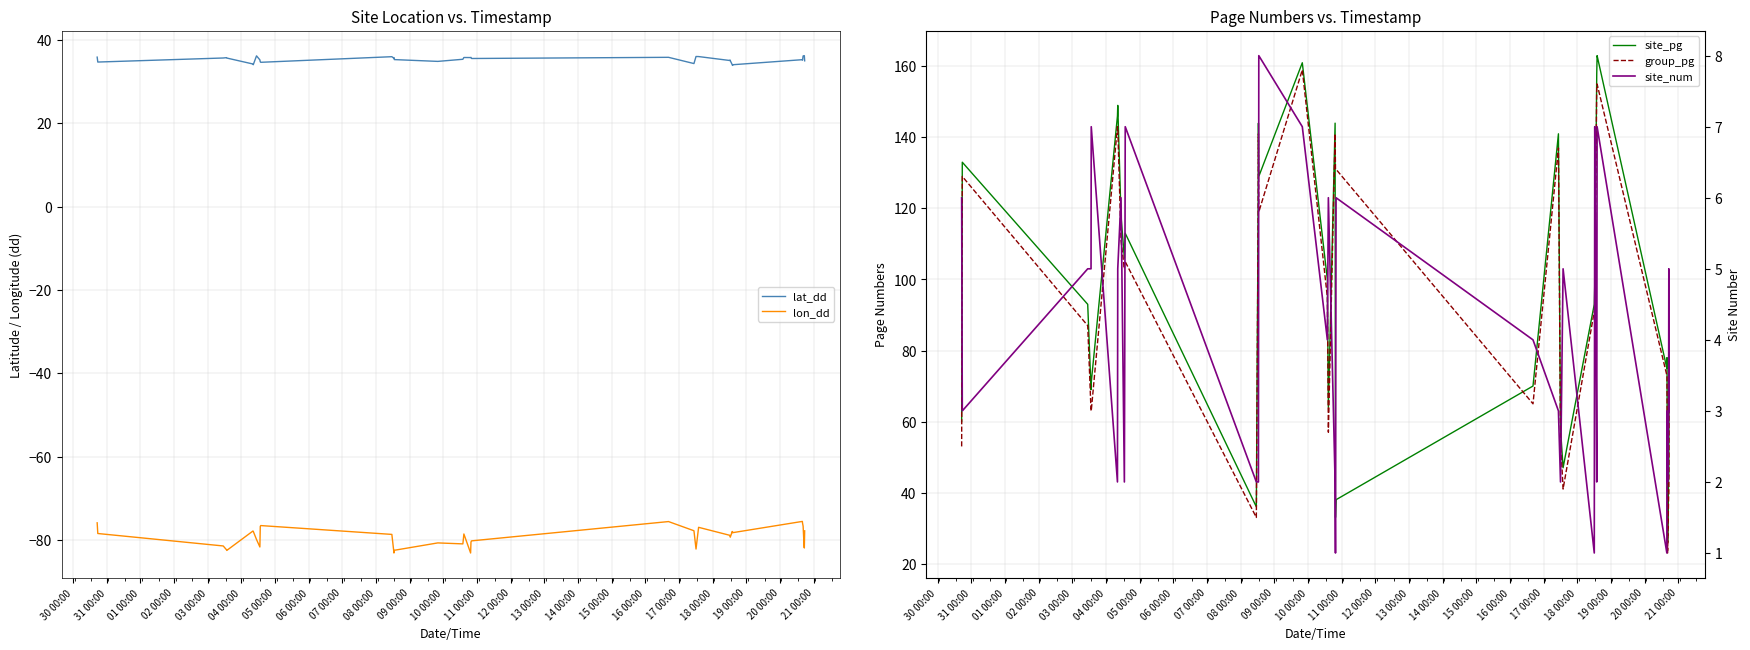

How many series are shown in this chart?

5